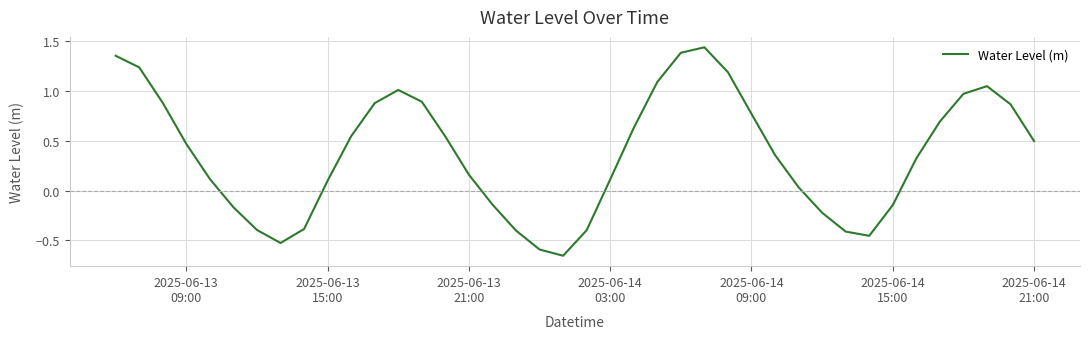

How many lines are shown in the chart?

1